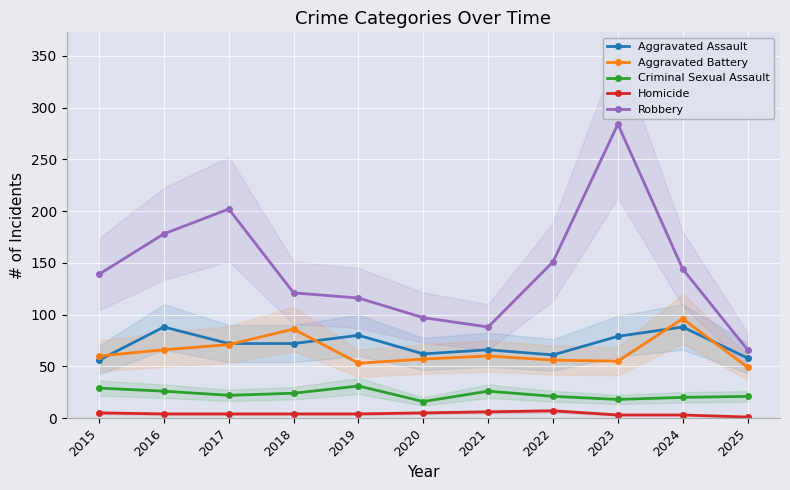

What is the sum of all Aggravated Battery values?

709